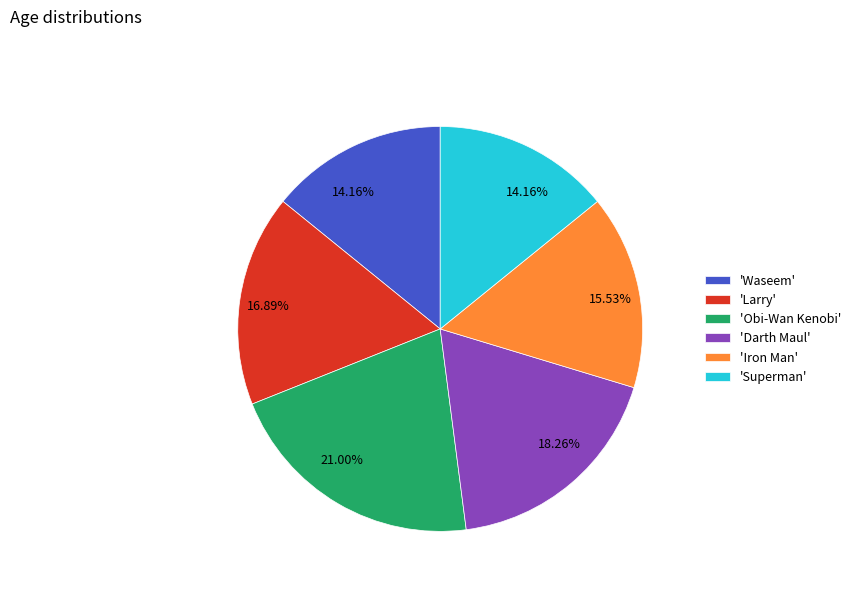

Is there a majority slice in this chart?

No